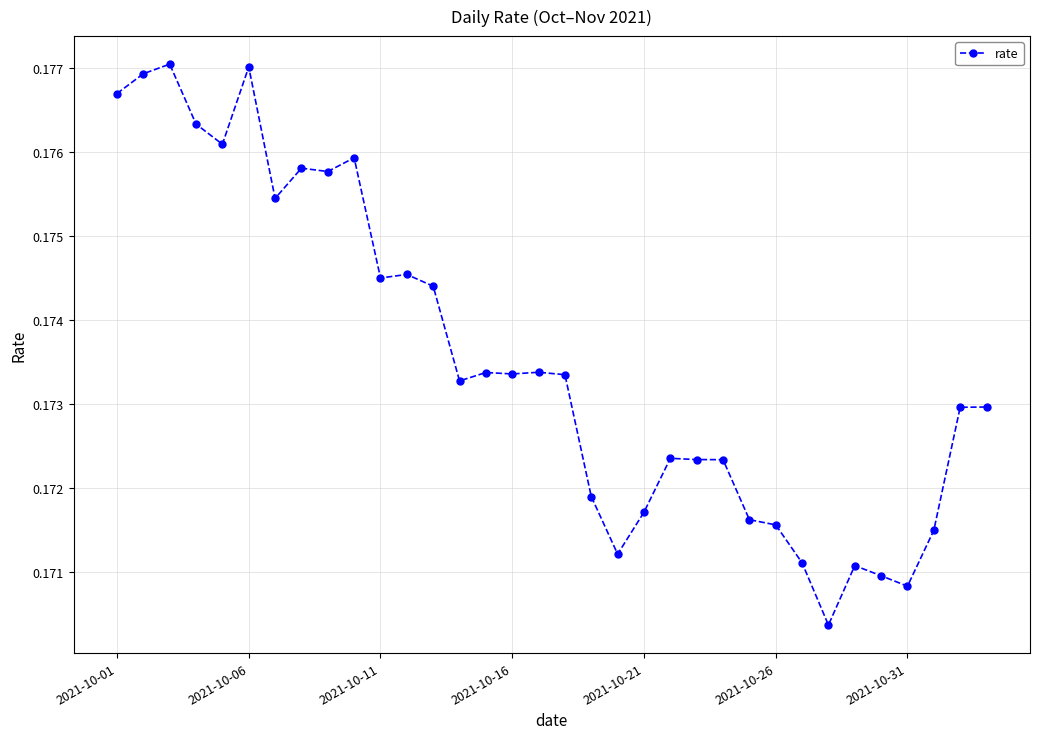

True or false: the data has more than 2 interior local peaks.

True